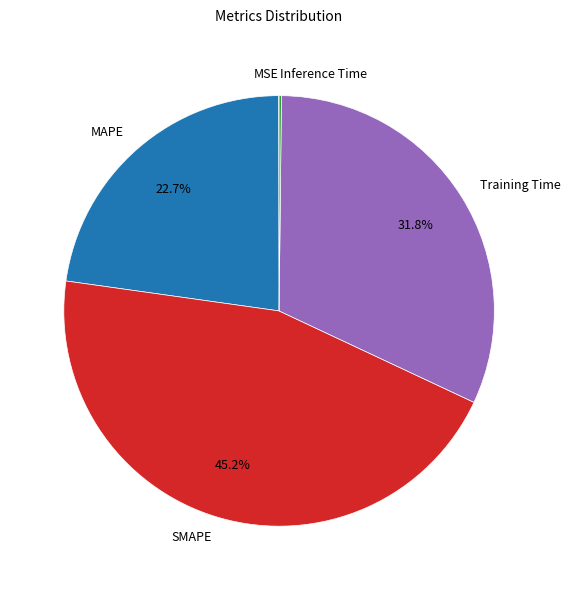

What portion of the pie excludes Training Time?

68.2%